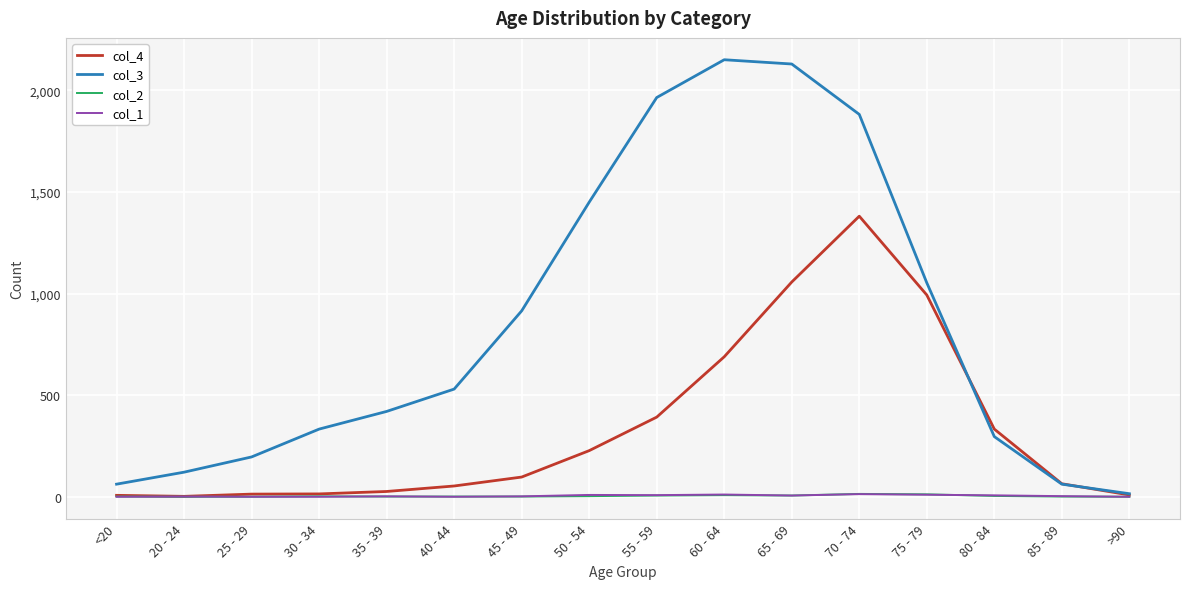

At how many categories does at least one series exceed 834?

7